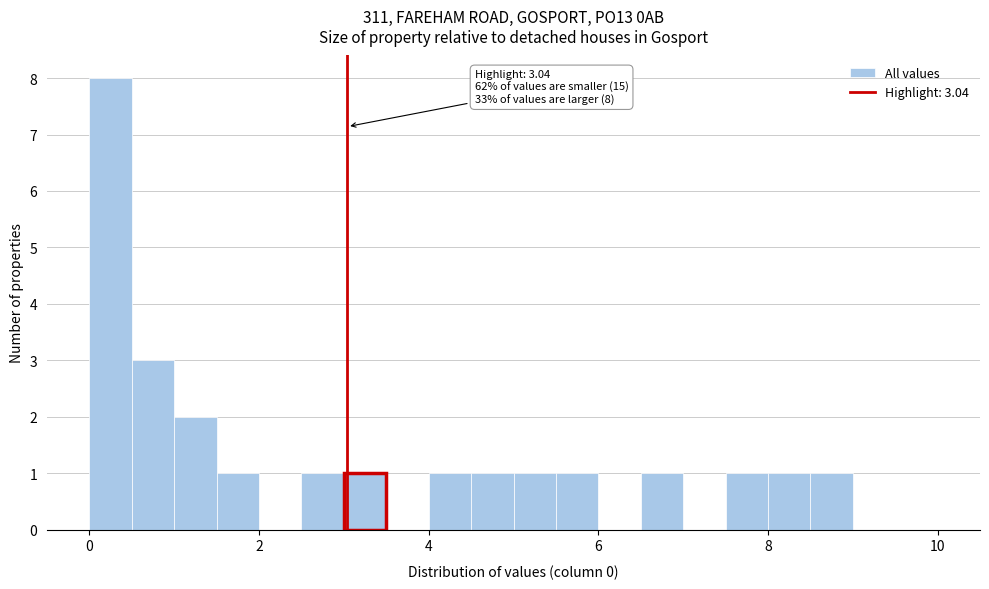

Read against the x-axis, roughly where is the centre of the tallest bar?

0.2